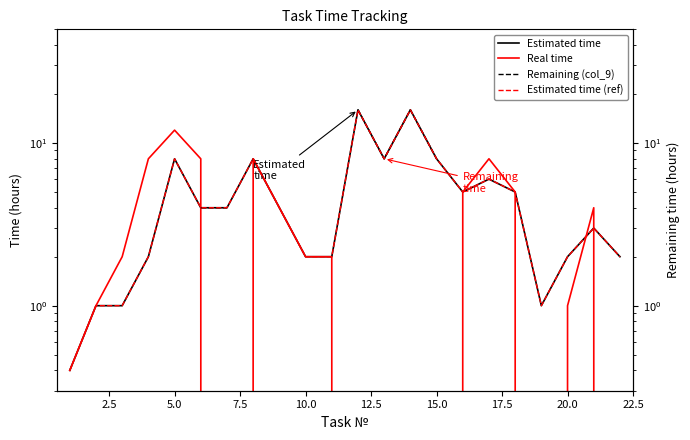

What position from the left is 20.0?

20